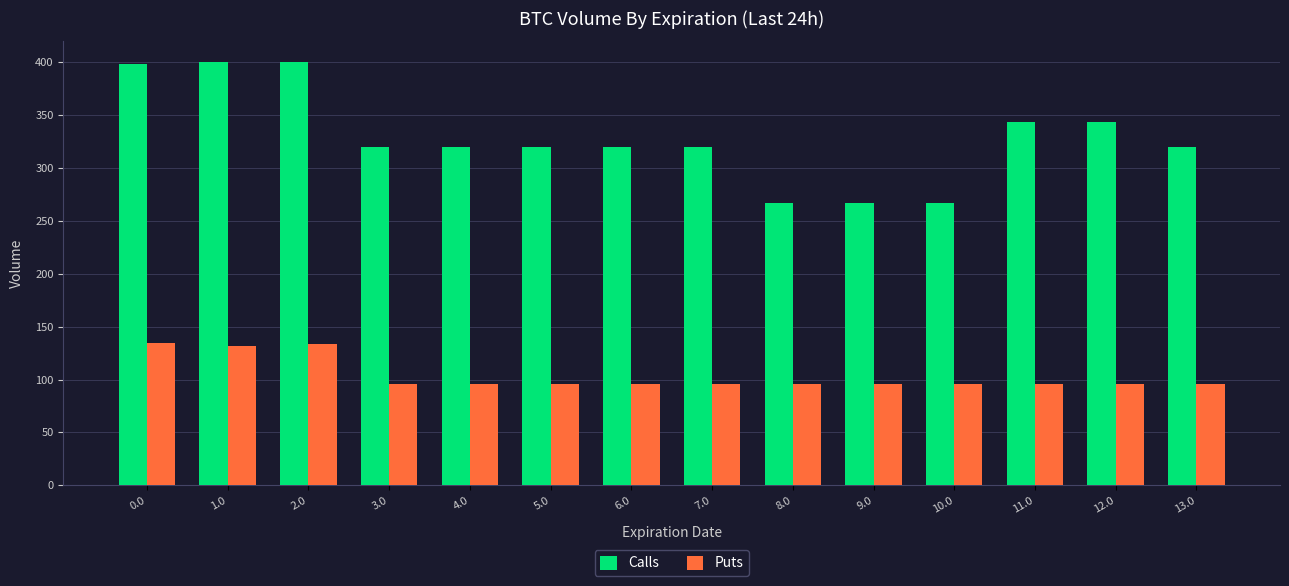

Which series has the largest total across all categories?

Calls